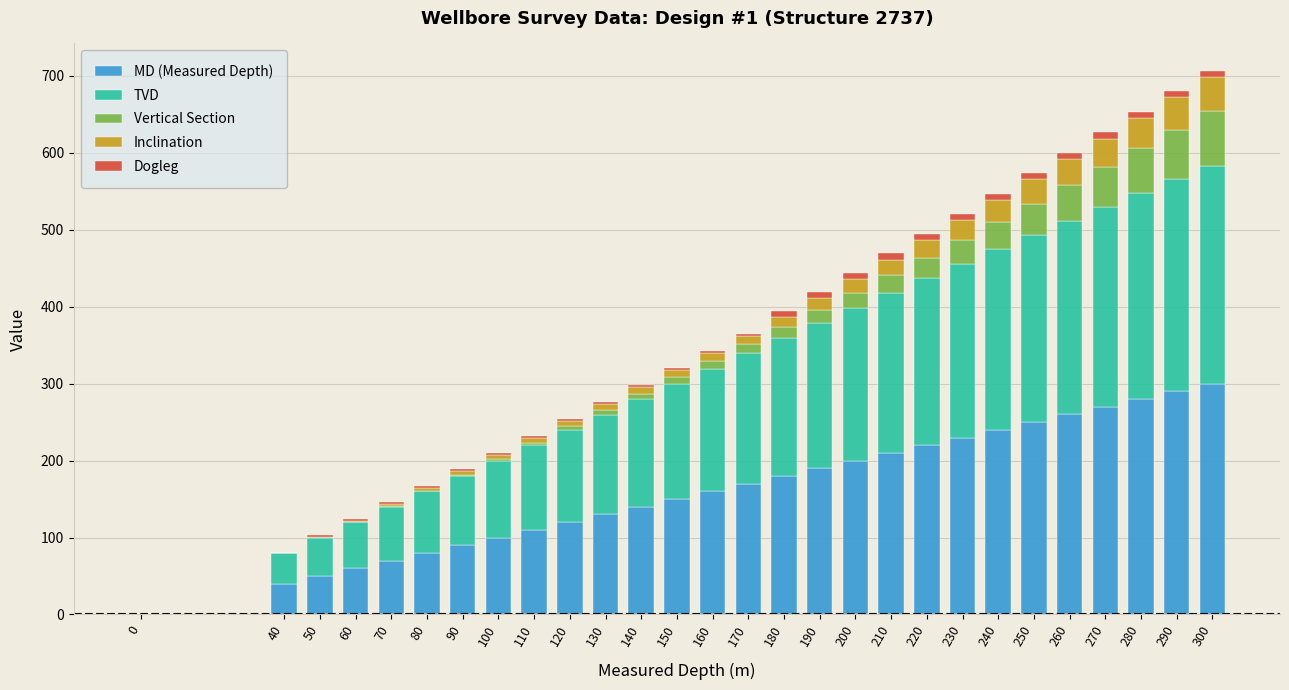

What is the sum of all MD (Measured Depth) values?

4590.0